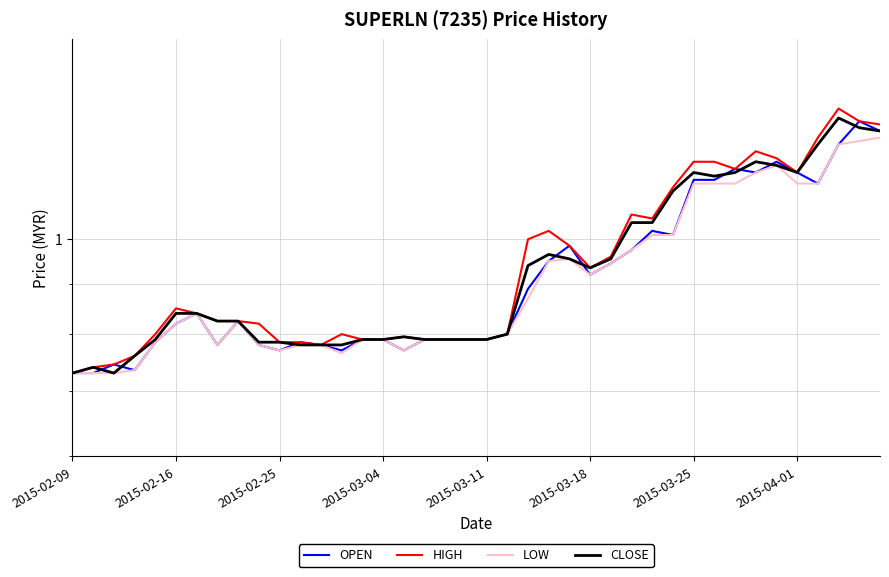

True or false: LOW has more than 0 interior local peaks.

True